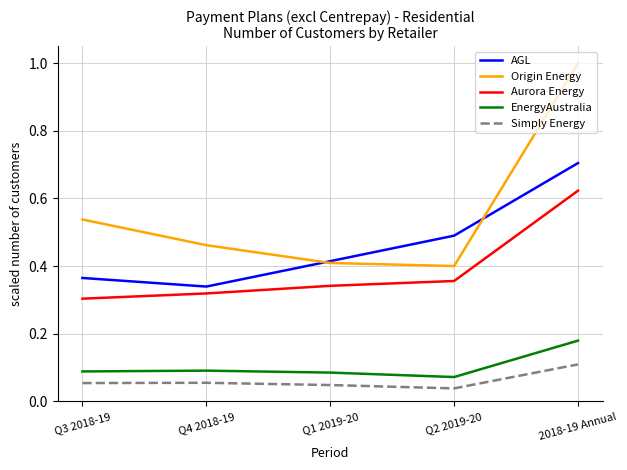

What position from the right is Q3 2018-19?

5